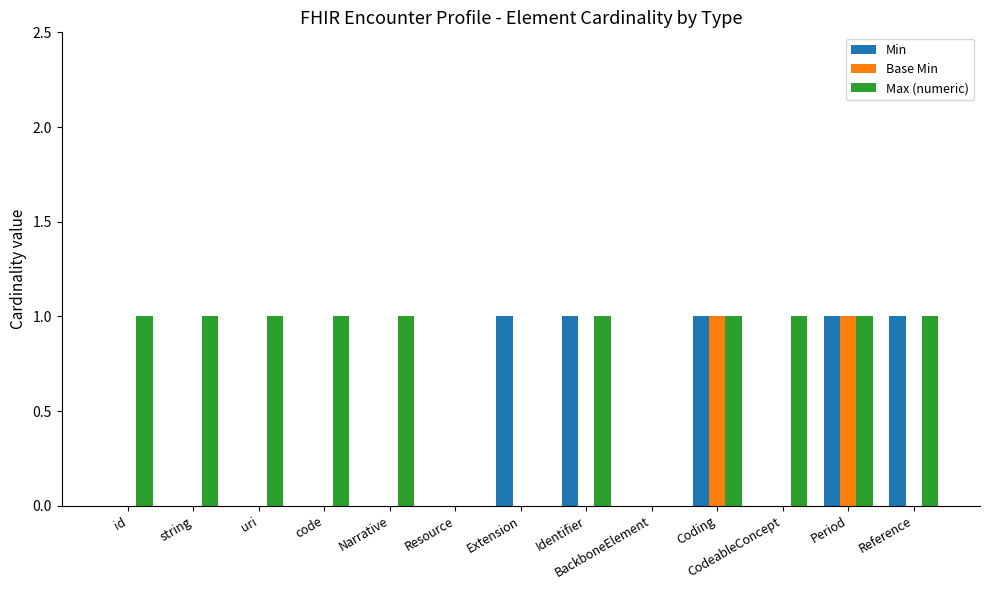

Is it true that Max (numeric) equals 1 at Reference?

True